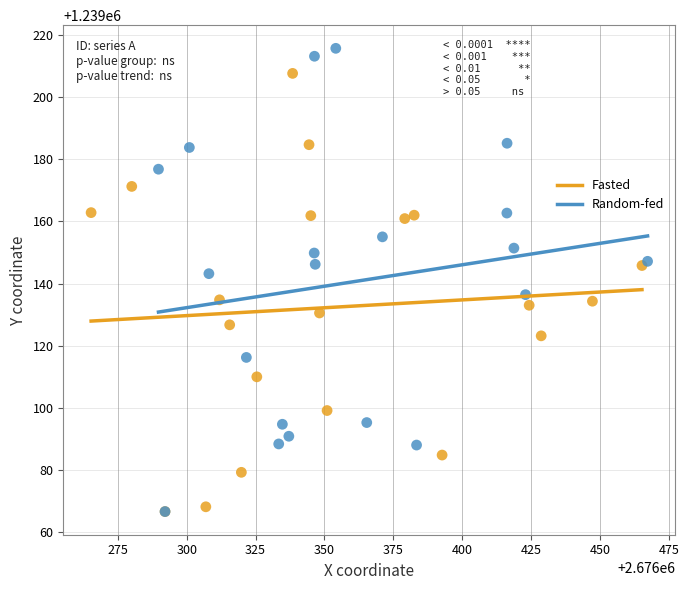

What are all the series names shown in the legend?

Fasted, Random-fed